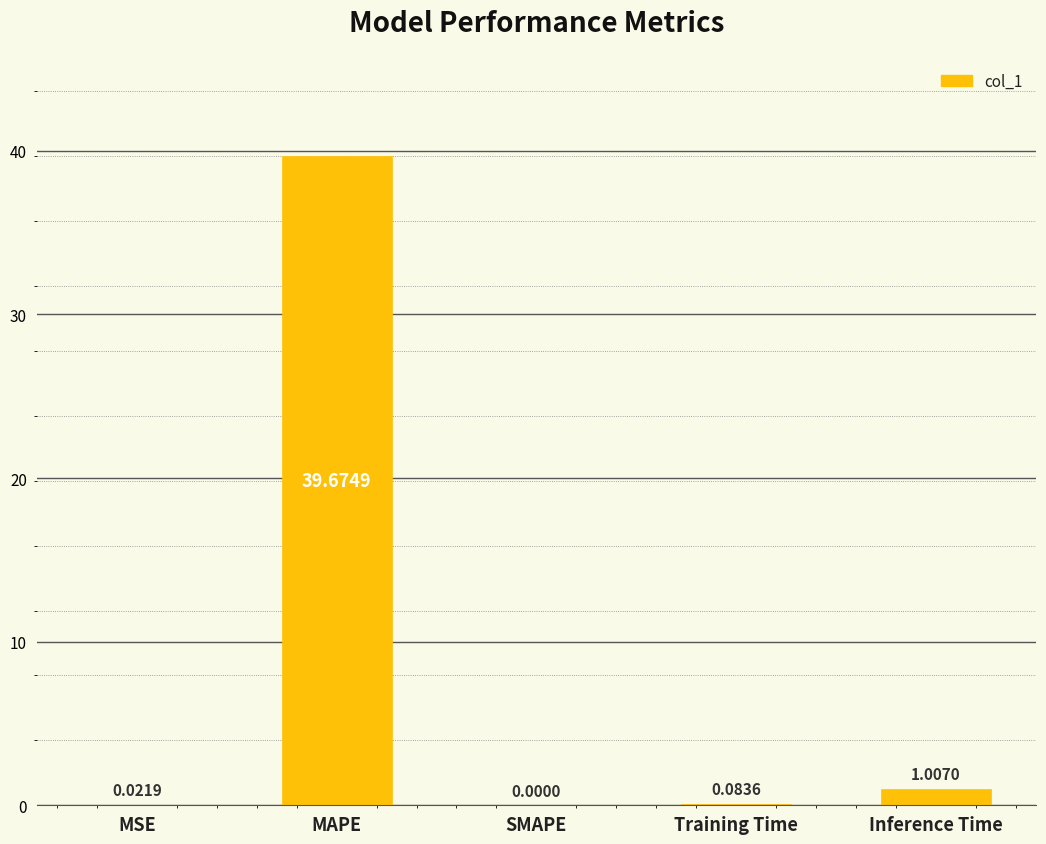

Which label corresponds to the largest value in the chart?

MAPE